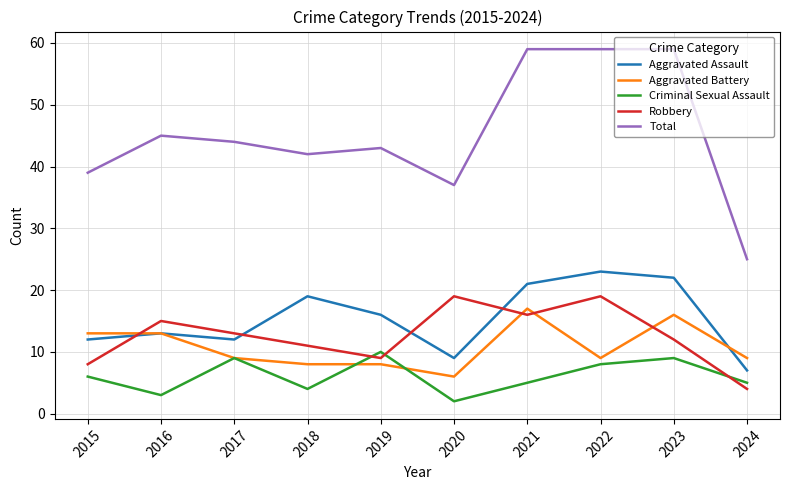

Is it true that Total equals 39 at 2015?

True